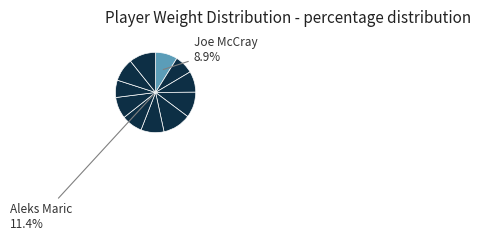

Count the number of slices in the pie.

11